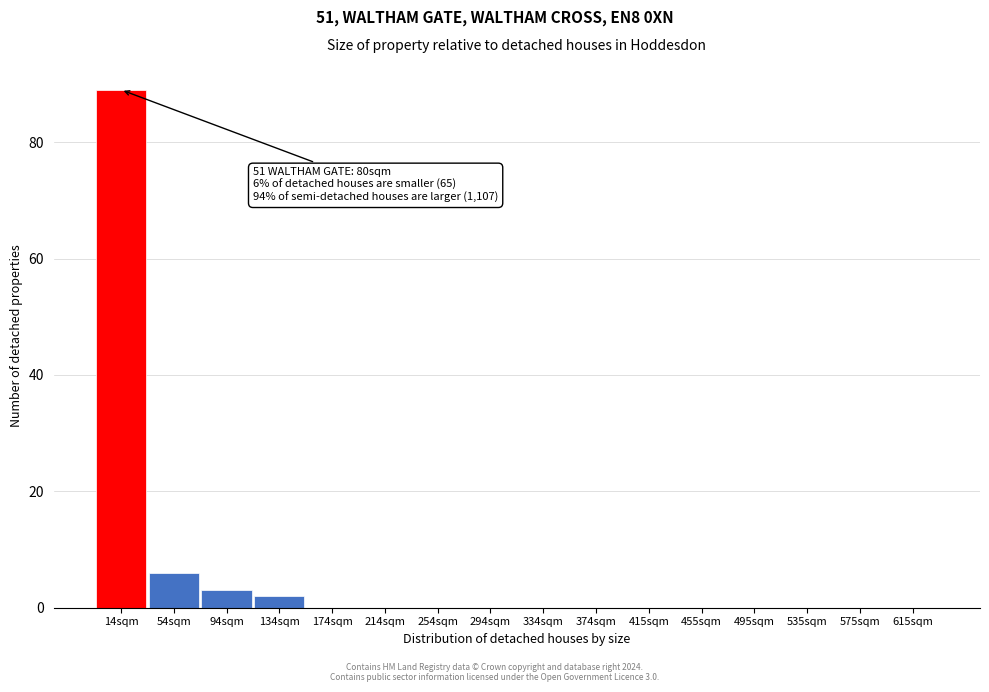

Over which range of the x-axis is the bar tallest?

0 to 40